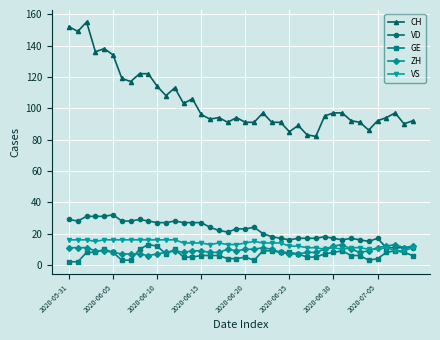

What is the difference between the maximum and minimum values in the VS series?

7